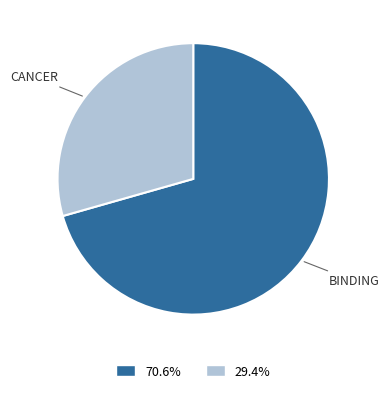

Does any single category account for the majority?

Yes